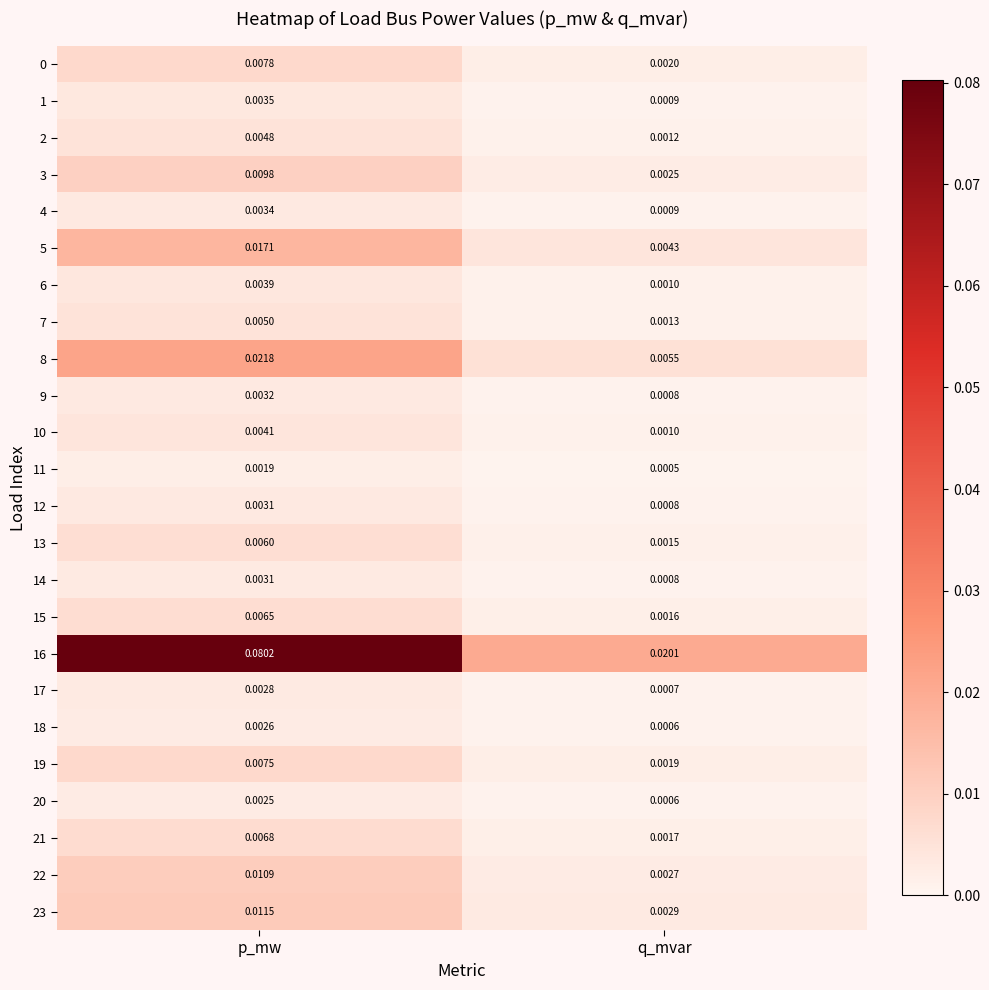

Which label corresponds to the largest value in the chart?

p_mw